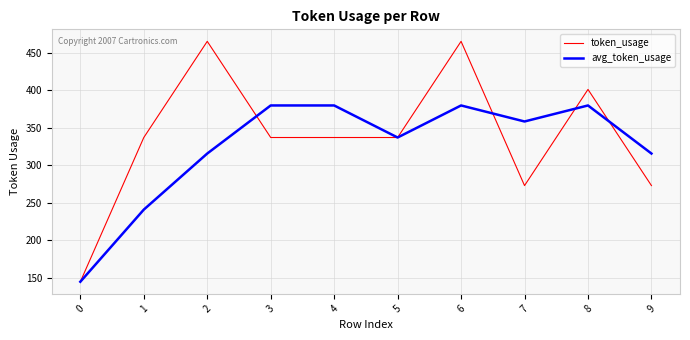

The token_usage series shows 202.6 at 3. True or false?

False